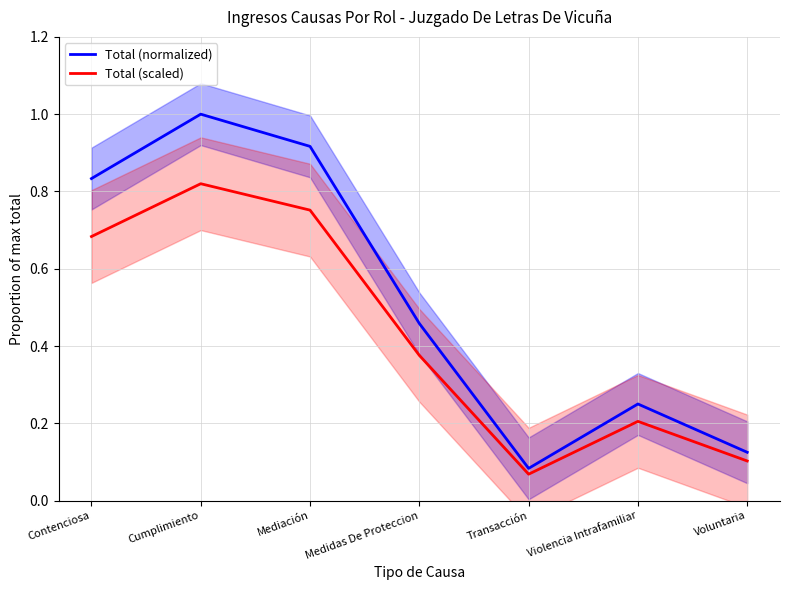

The Total (normalized) series shows 0.8 at Contenciosa. True or false?

True